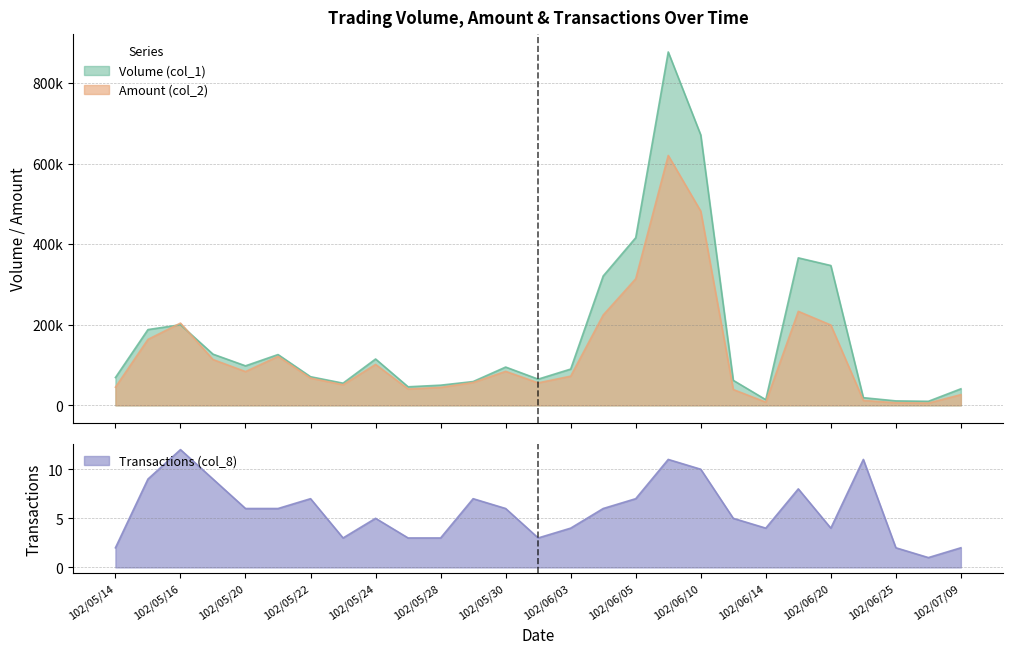

Which category has the lowest value in the Volume (col_1) series?

102/06/28